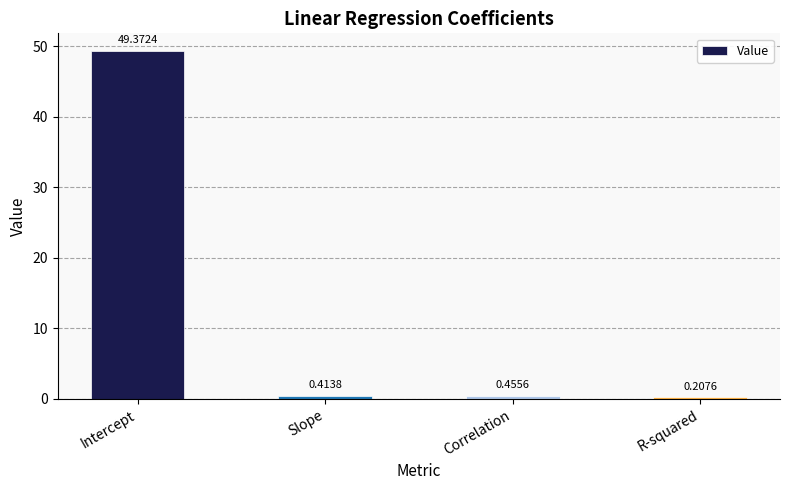

What is the change in value from Correlation to R-squared?

-0.2